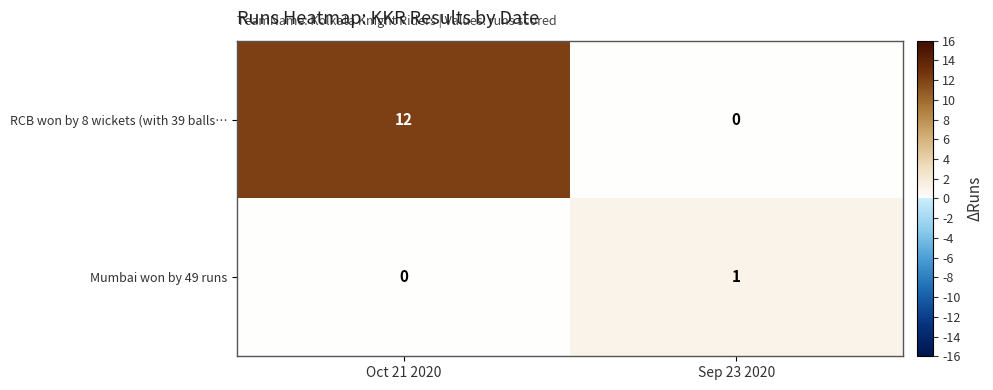

At which label does Mumbai won by 49 runs reach its peak?

Sep 23 2020